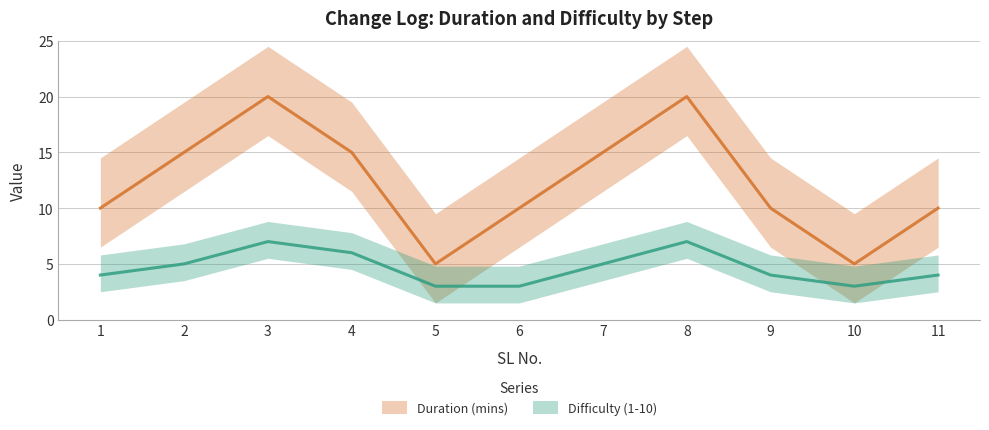

Which label corresponds to the smallest value in the chart?

5